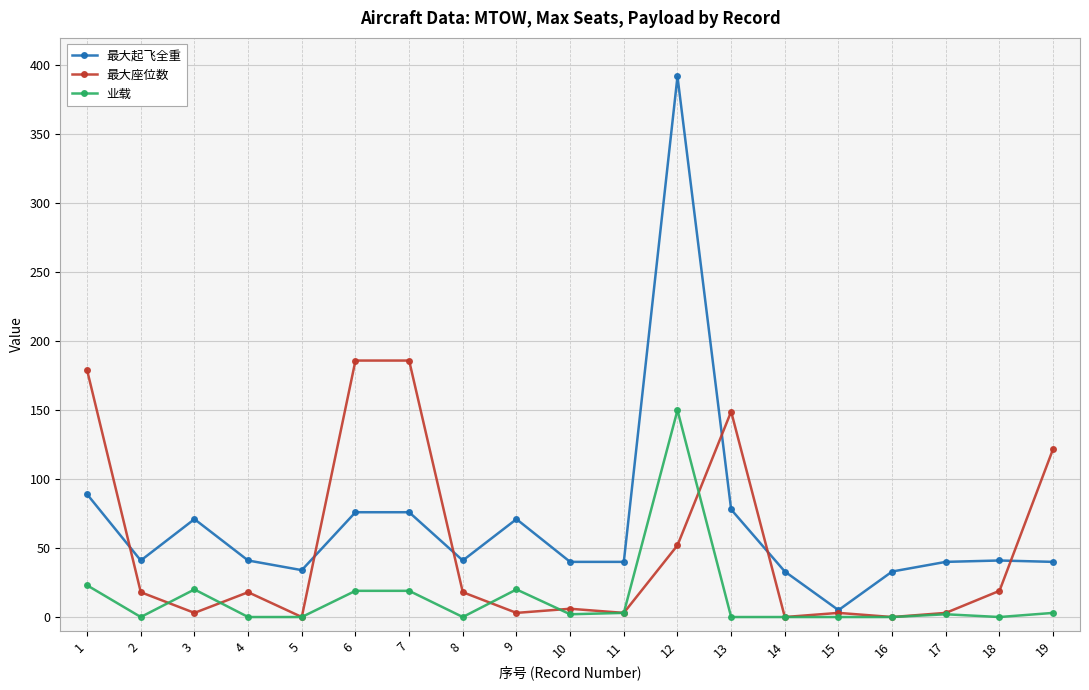

What are all the series names shown in the legend?

最大起飞全重, 最大座位数, 业载